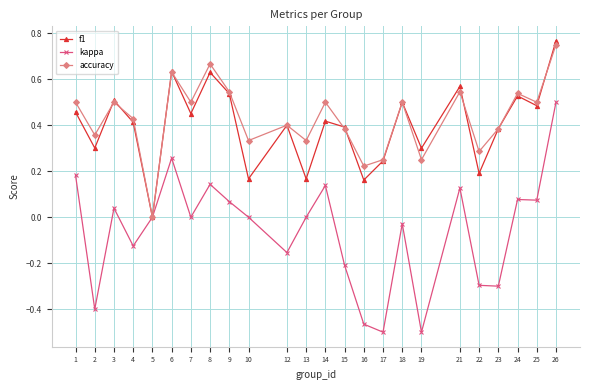

Is the value of f1 at 21 greater than the value of accuracy at 12?

Yes